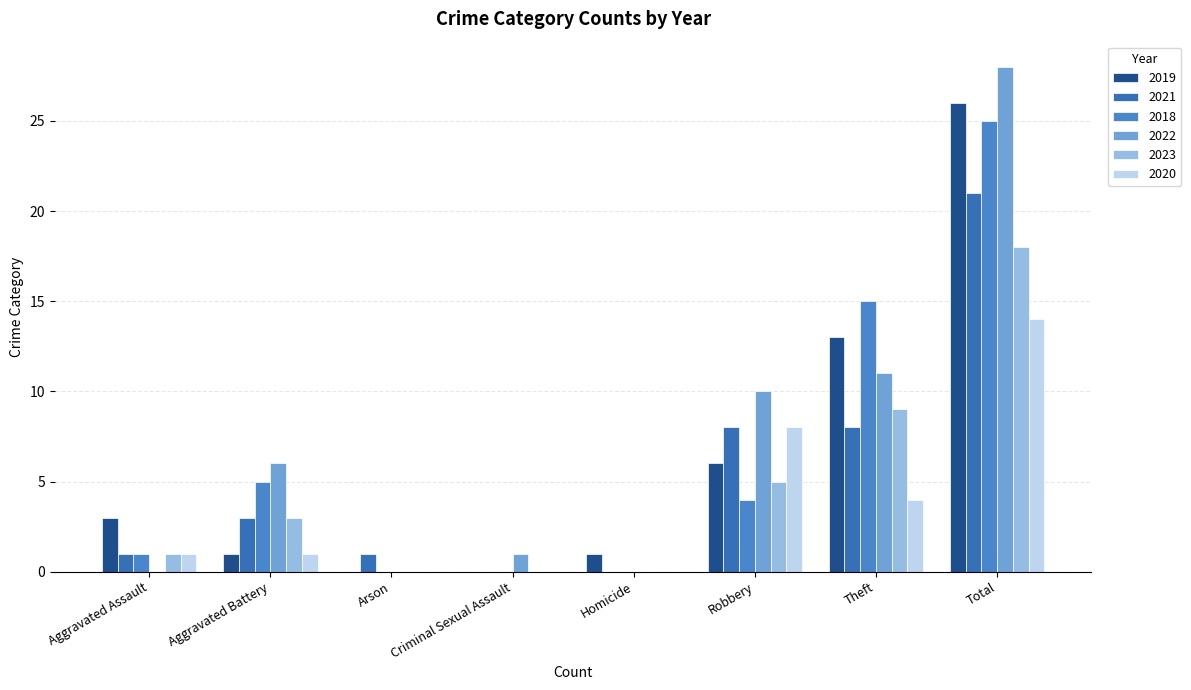

Count the number of data series in this chart.

6